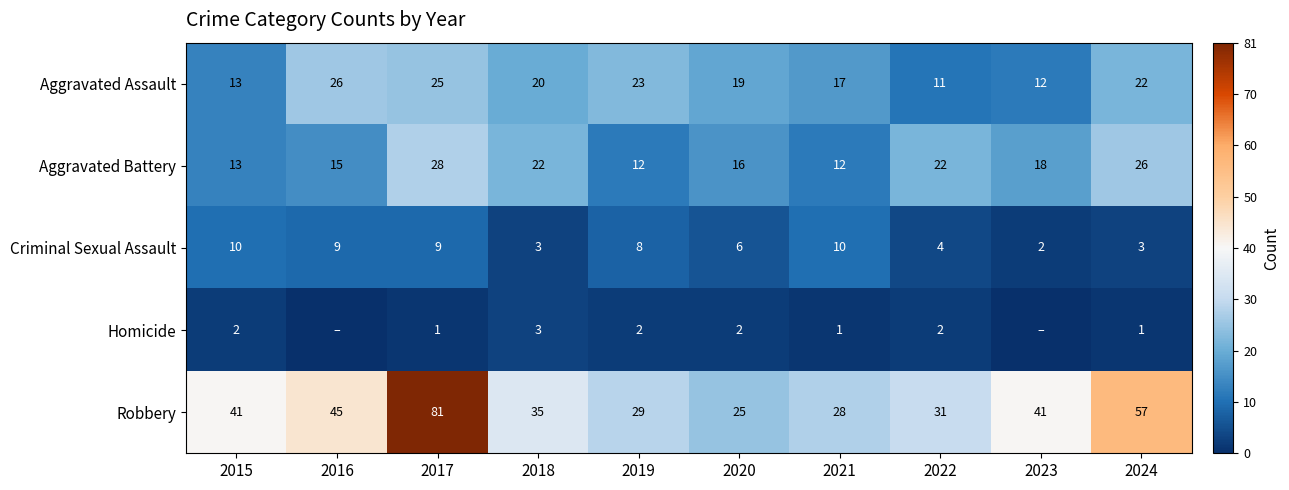

What is the minimum value for Aggravated Battery?

12